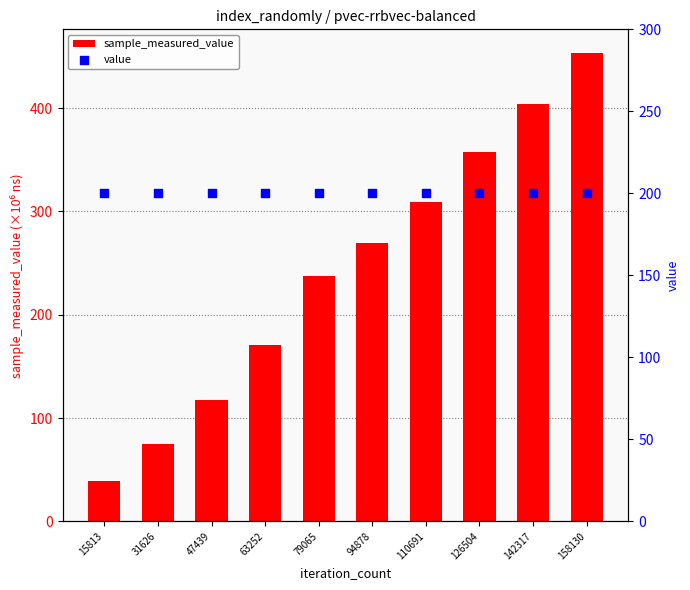

Which series has the largest total across all categories?

sample_measured_value